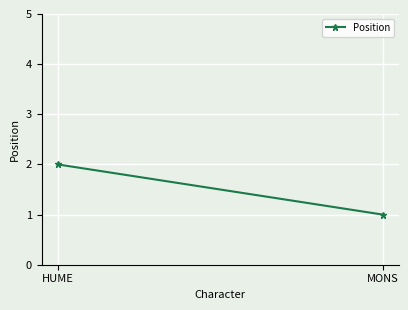

What value does the data have at HUME?

2